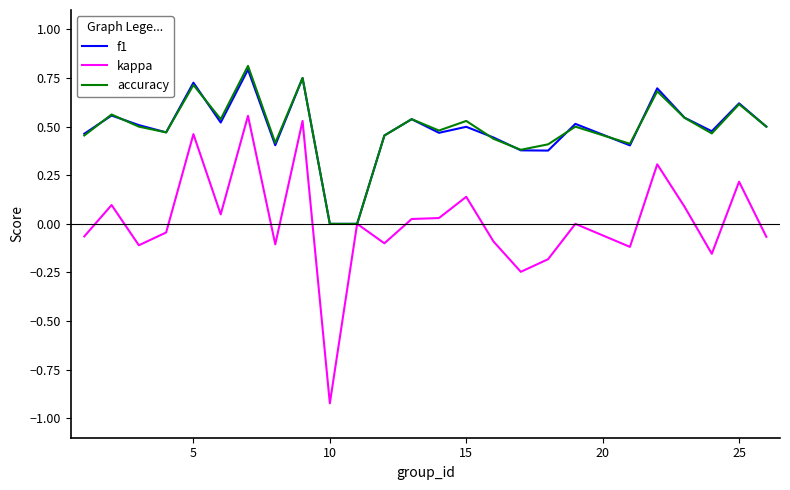

Which series has the largest range (max minus min)?

kappa